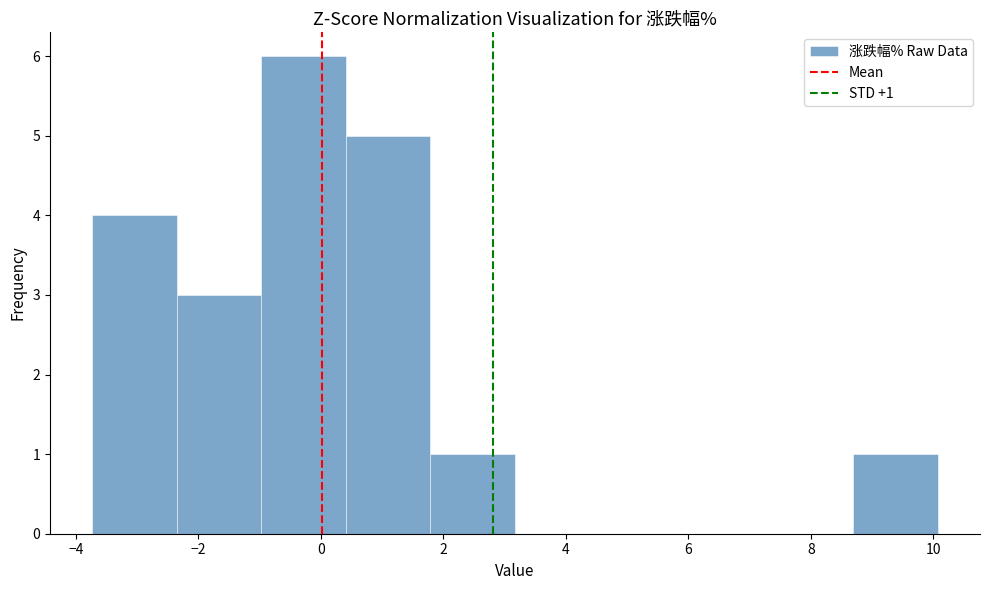

Over which range of the x-axis is the bar tallest?

-1.0 to 0.4